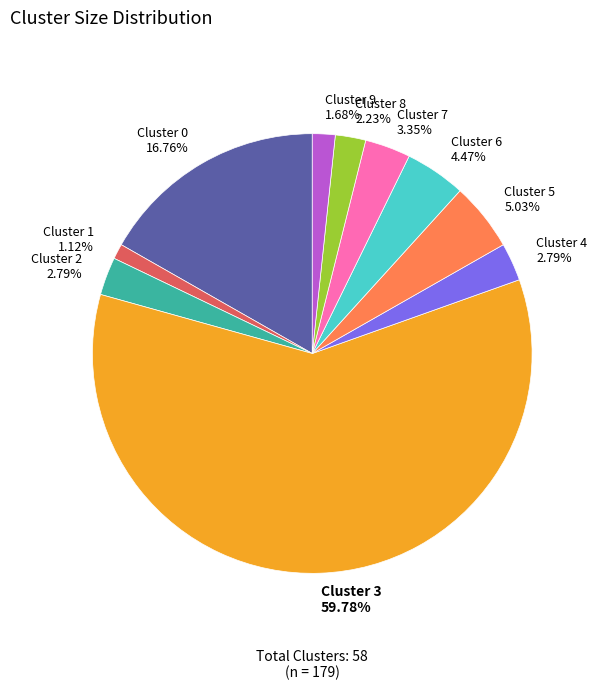

Does Cluster 3 59.78% represent more than half of the total?

Yes